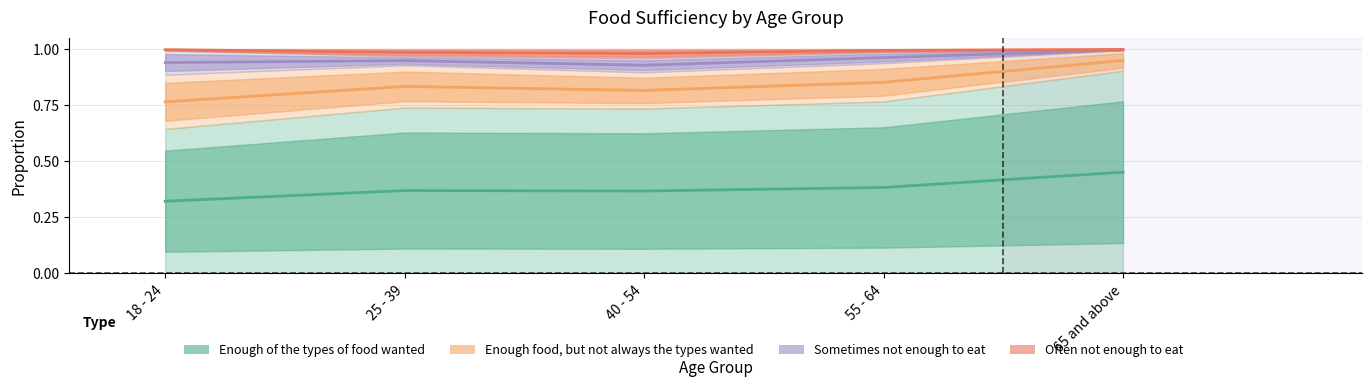

What is the value of the Enough of the types of food wanted point at the 3rd from the left?

0.4